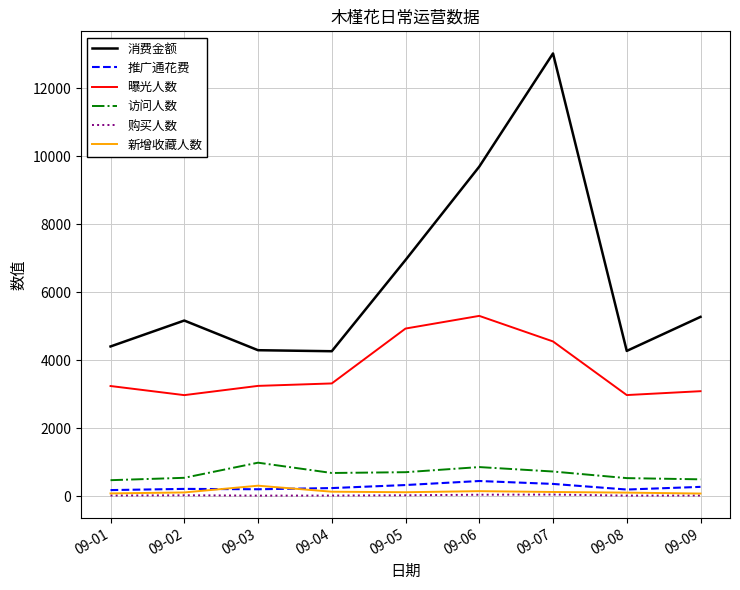

Which series has the largest range (max minus min)?

消费金额